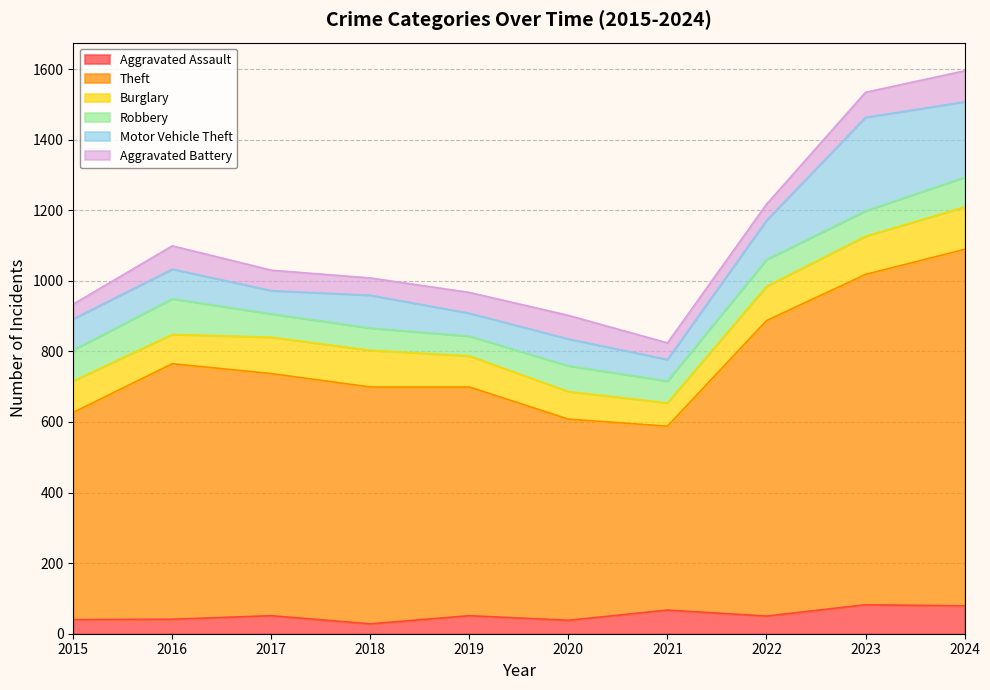

Rank the series by their maximum value, from highest to lowest.

Theft, Motor Vehicle Theft, Burglary, Robbery, Aggravated Battery, Aggravated Assault